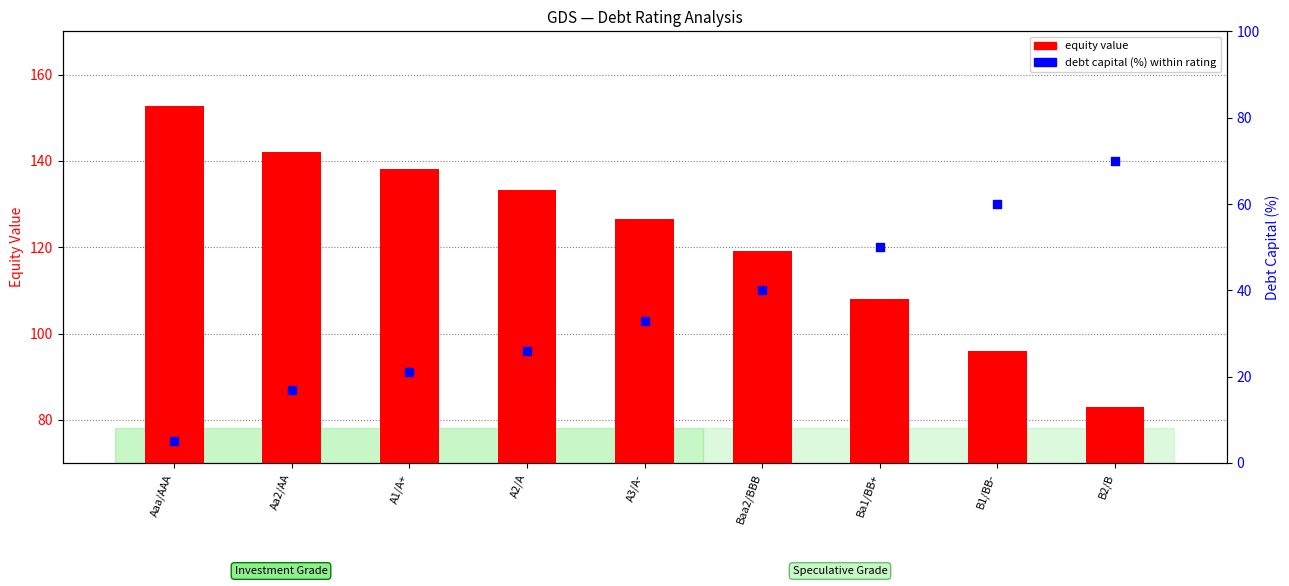

Which series has the largest total across all categories?

equity value